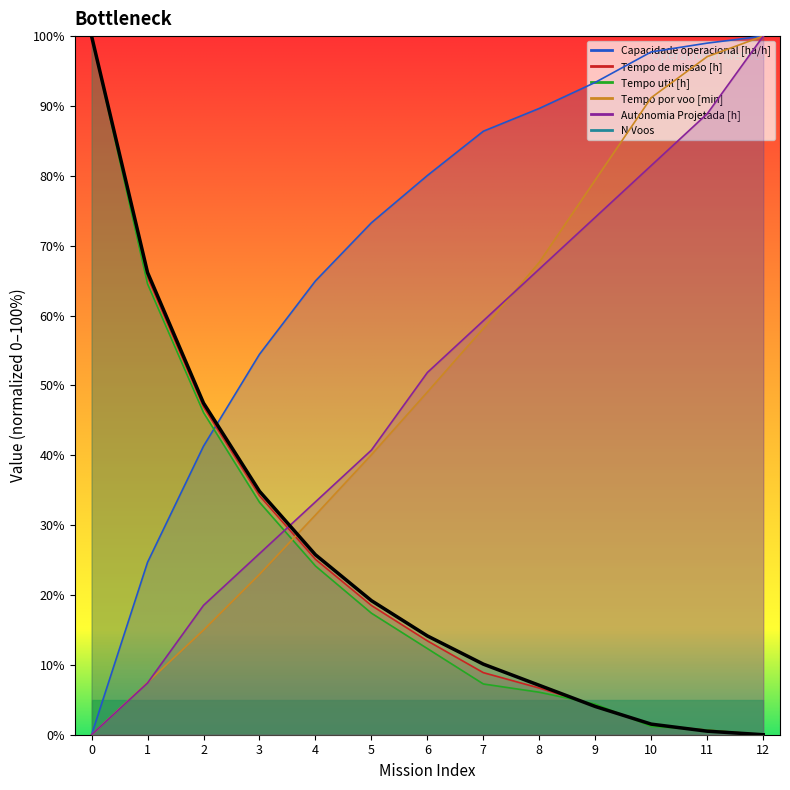

List the labels in order of value, largest first.

0, 1, 2, 3, 4, 5, 6, 7, 8, 9, 10, 11, 12